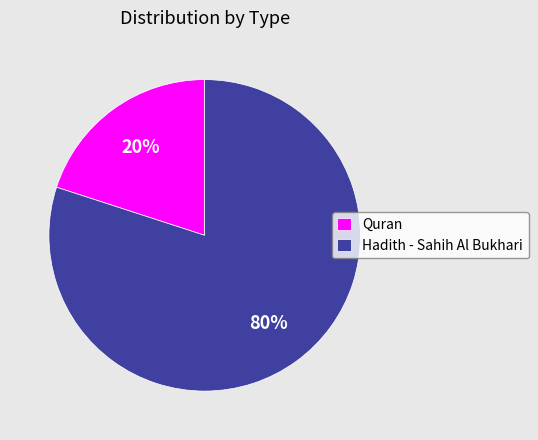

Count the number of slices in the pie.

2